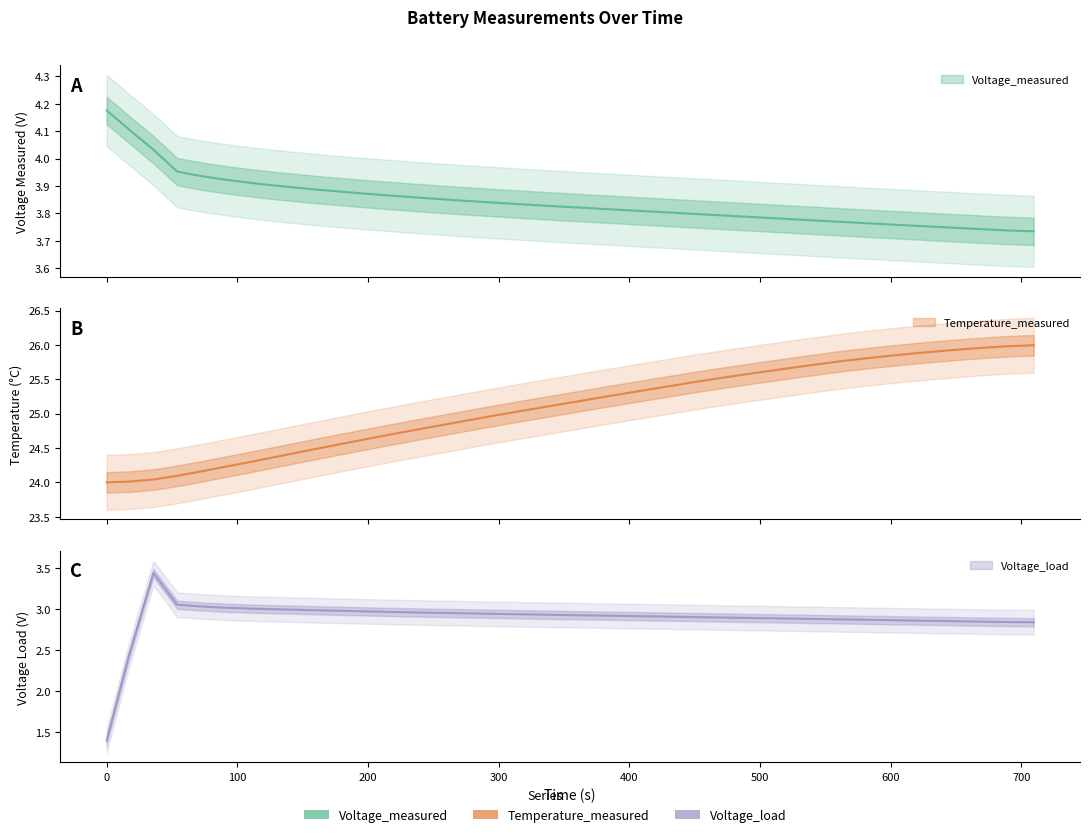

True or false: Voltage_measured has a value of 2.2 at 13.

False